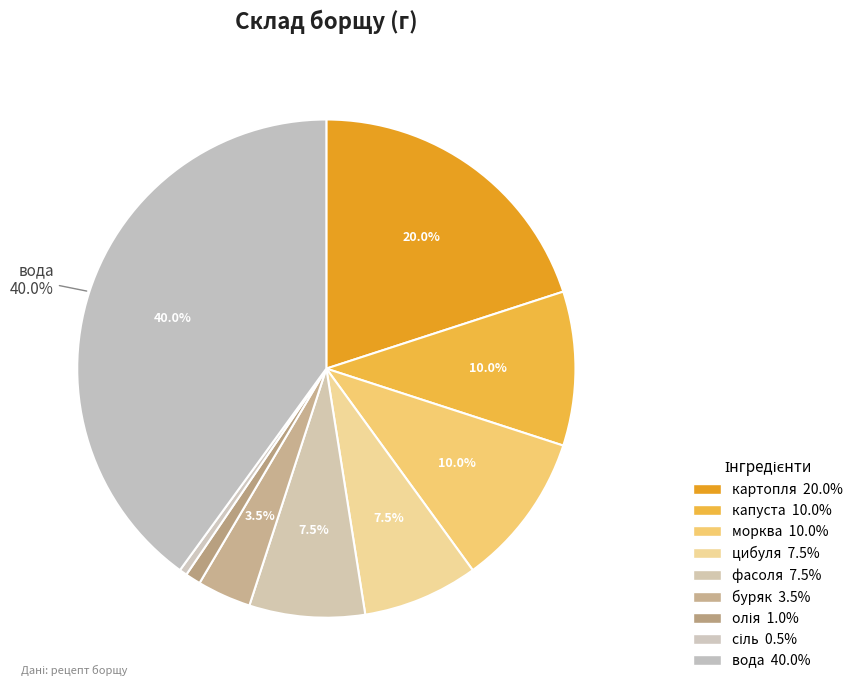

How many segments does this pie chart have?

9